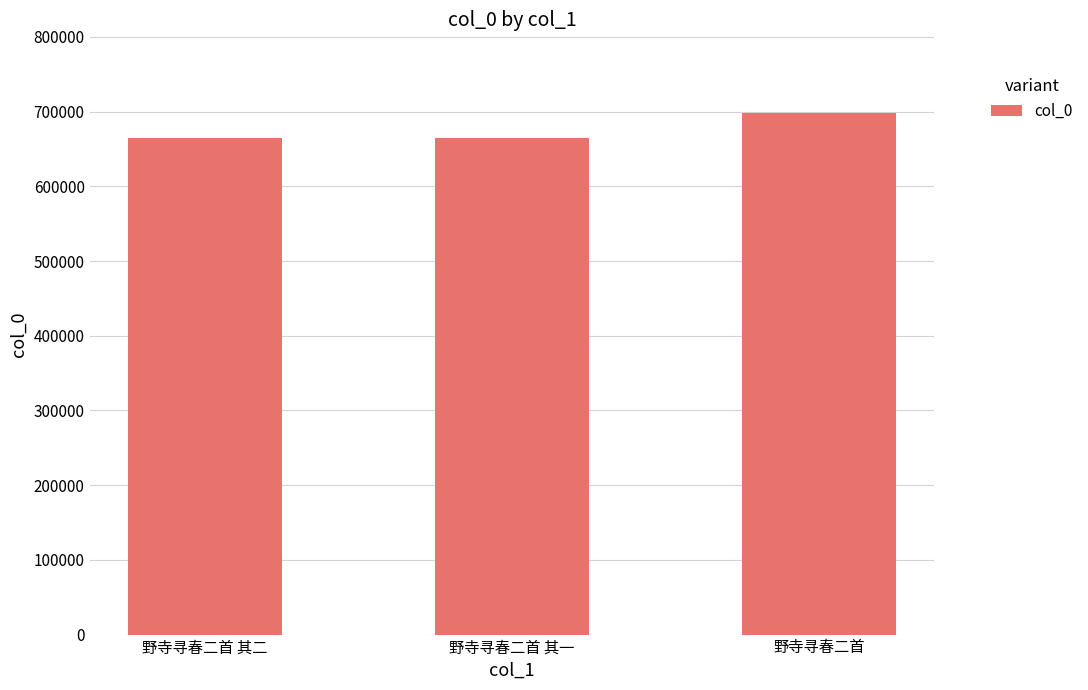

Which has a higher value, 野寺寻春二首 其一 or 野寺寻春二首?

野寺寻春二首